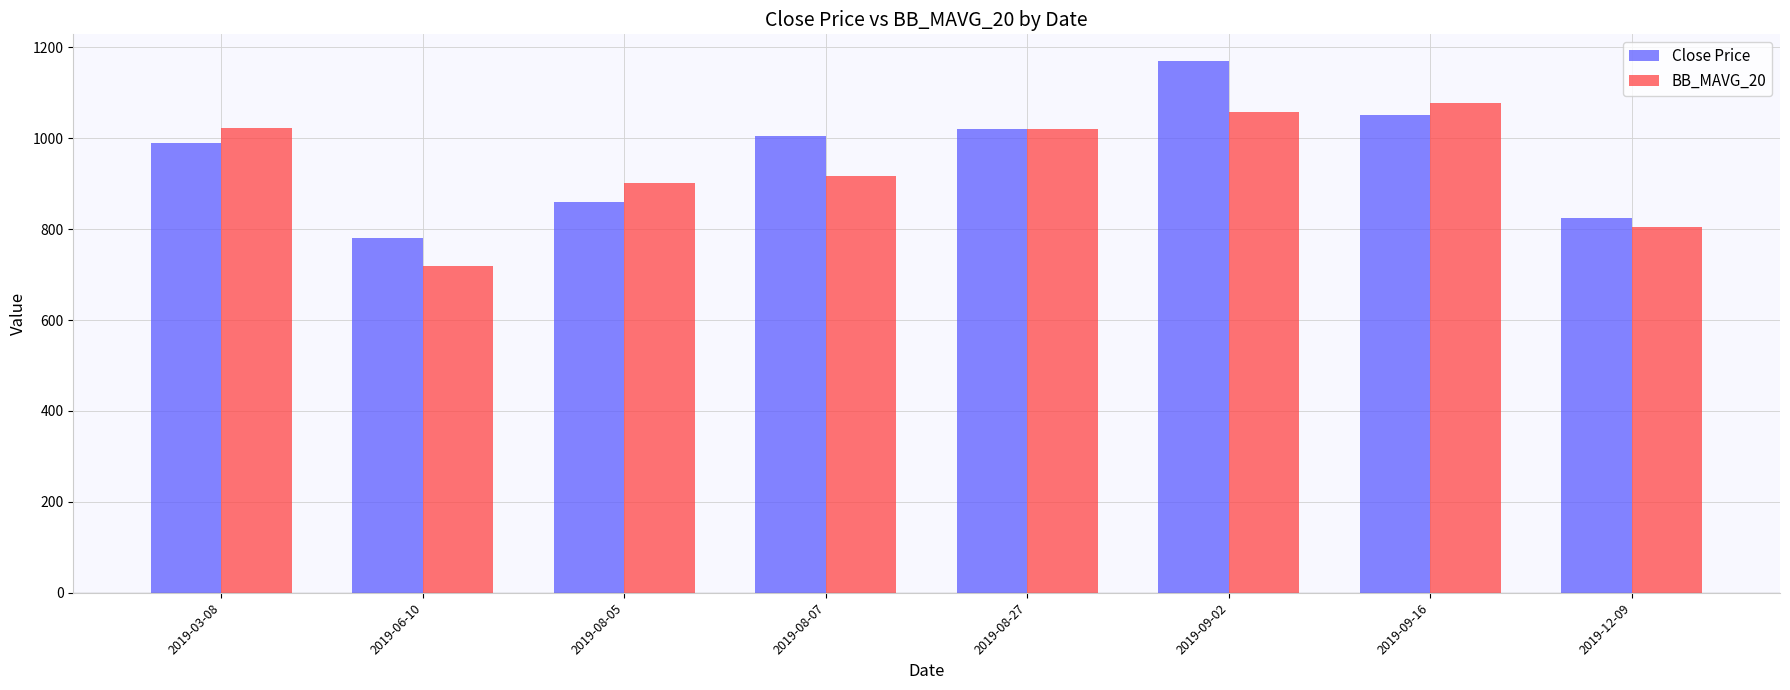

What is the difference between the maximum and minimum values in the Close Price series?

390.0